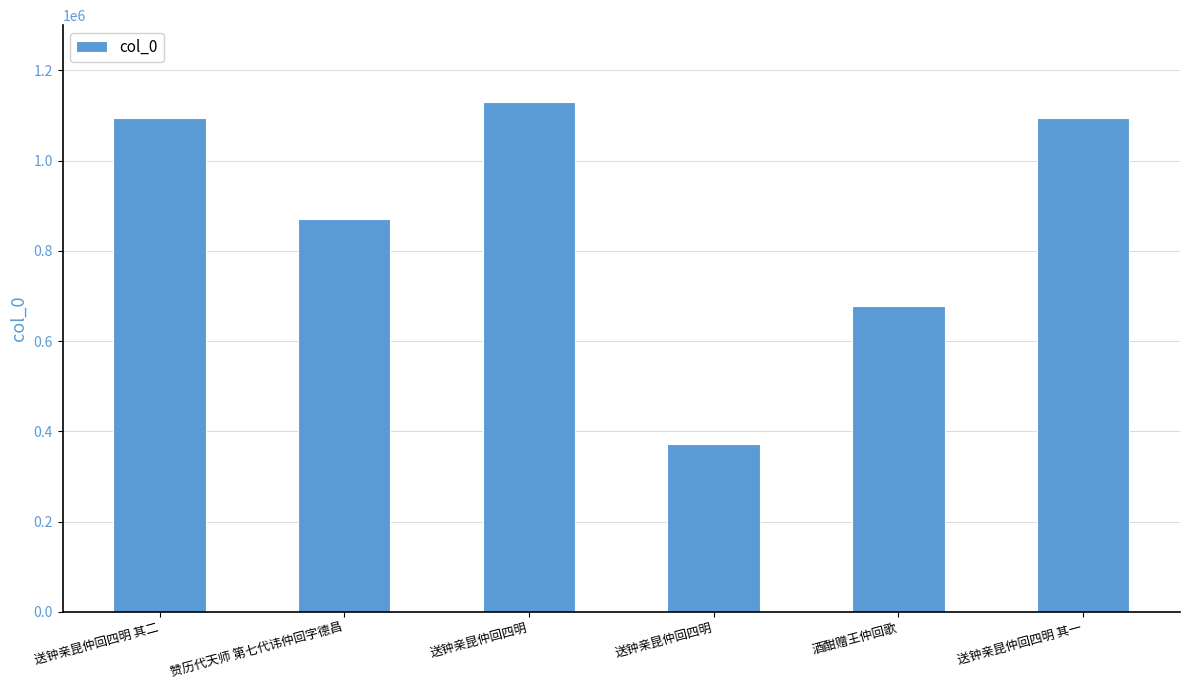

What is the label of the 5th bar from the right?

赞历代天师 第七代讳仲回字德昌